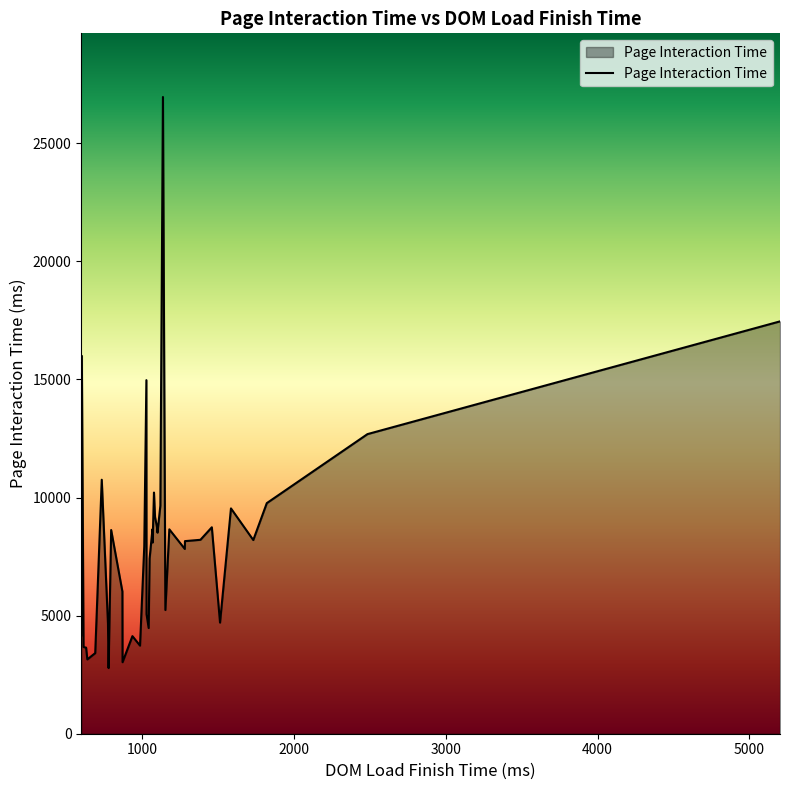

What is the smallest value displayed?

2780